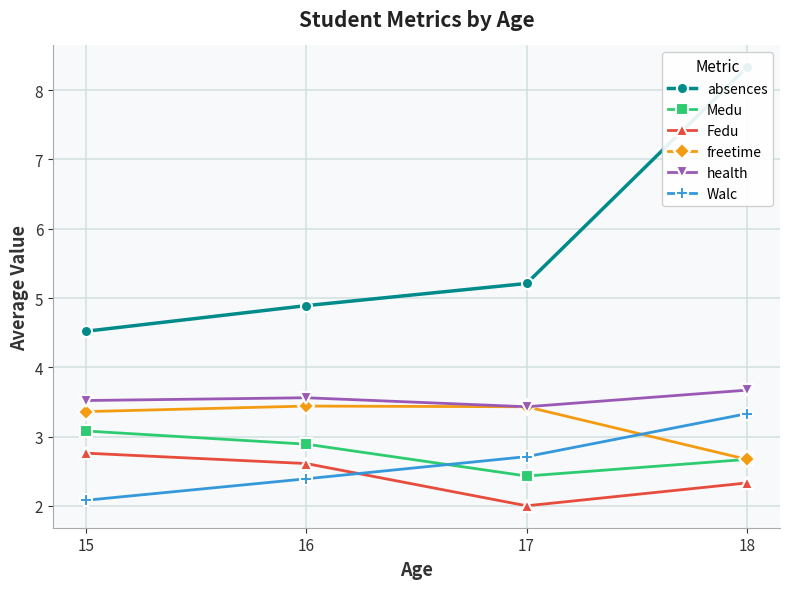

What is the greatest value displayed?

8.3